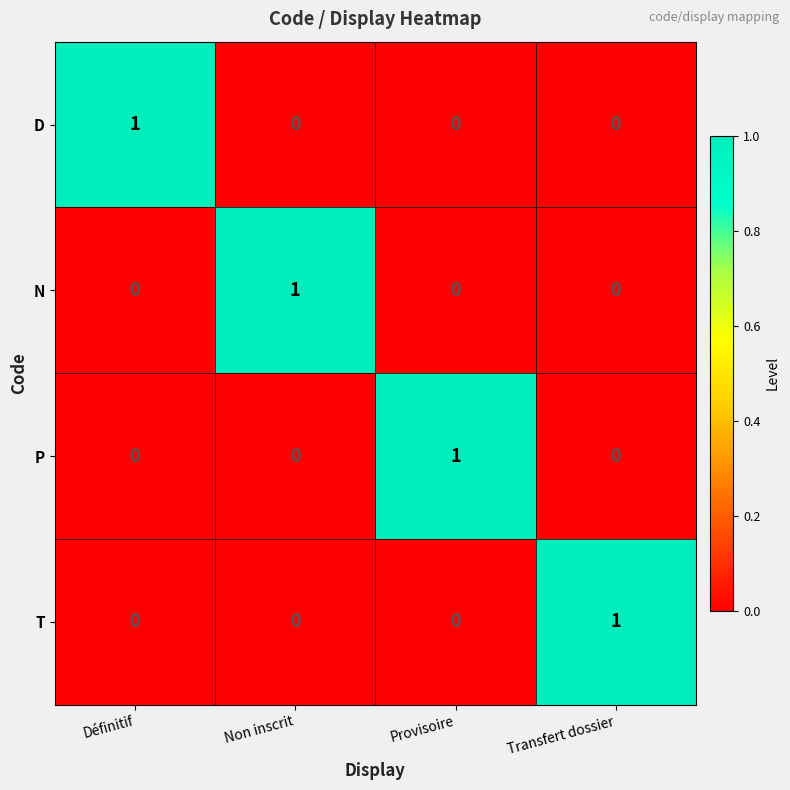

Reading left to right, what are all the values shown in this chart?

D: 1	0	0	0
N: 0	1	0	0
P: 0	0	1	0
T: 0	0	0	1